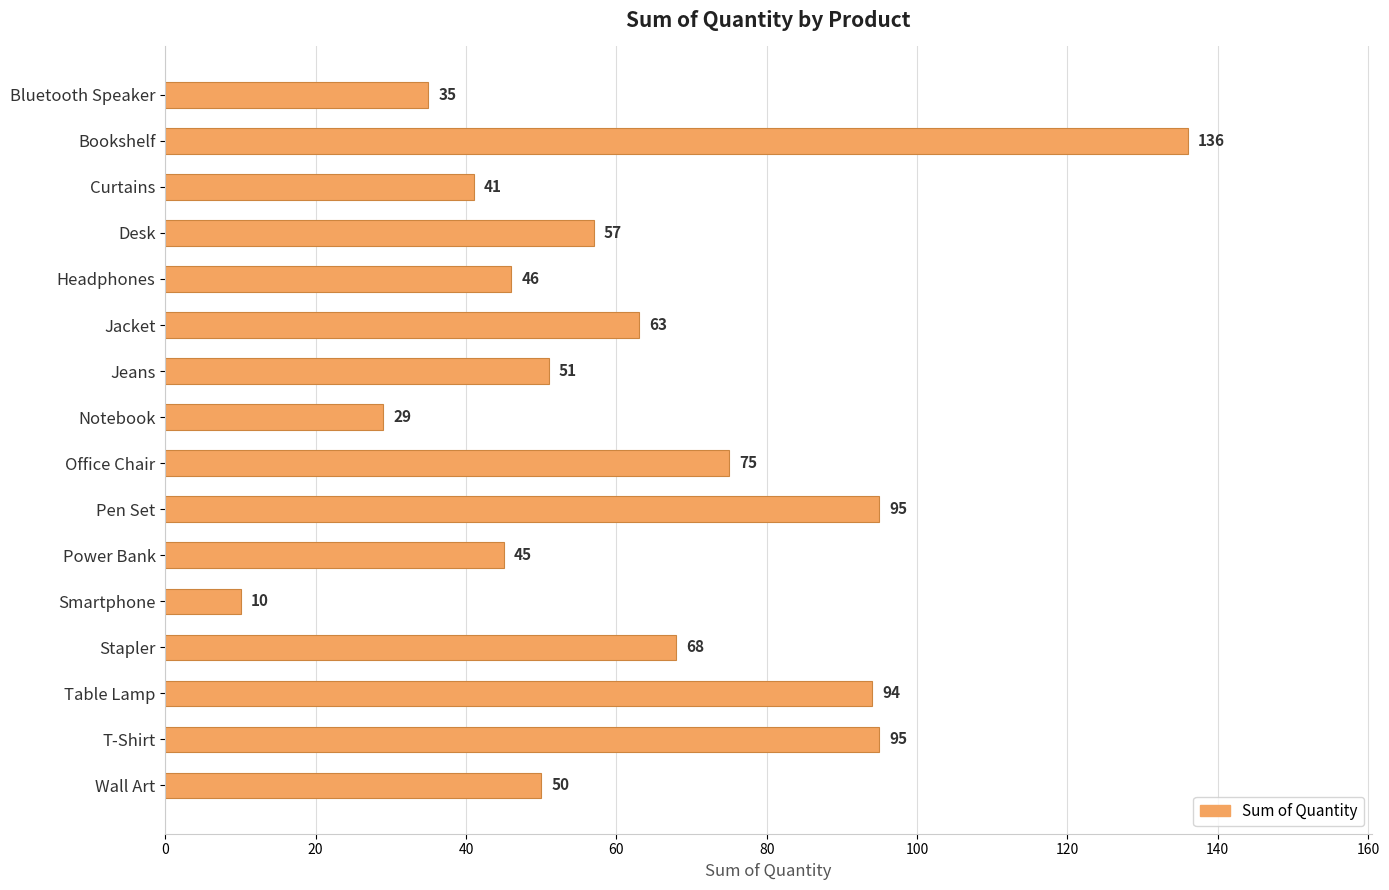

What is the label of the 7th bar from the bottom?

Pen Set